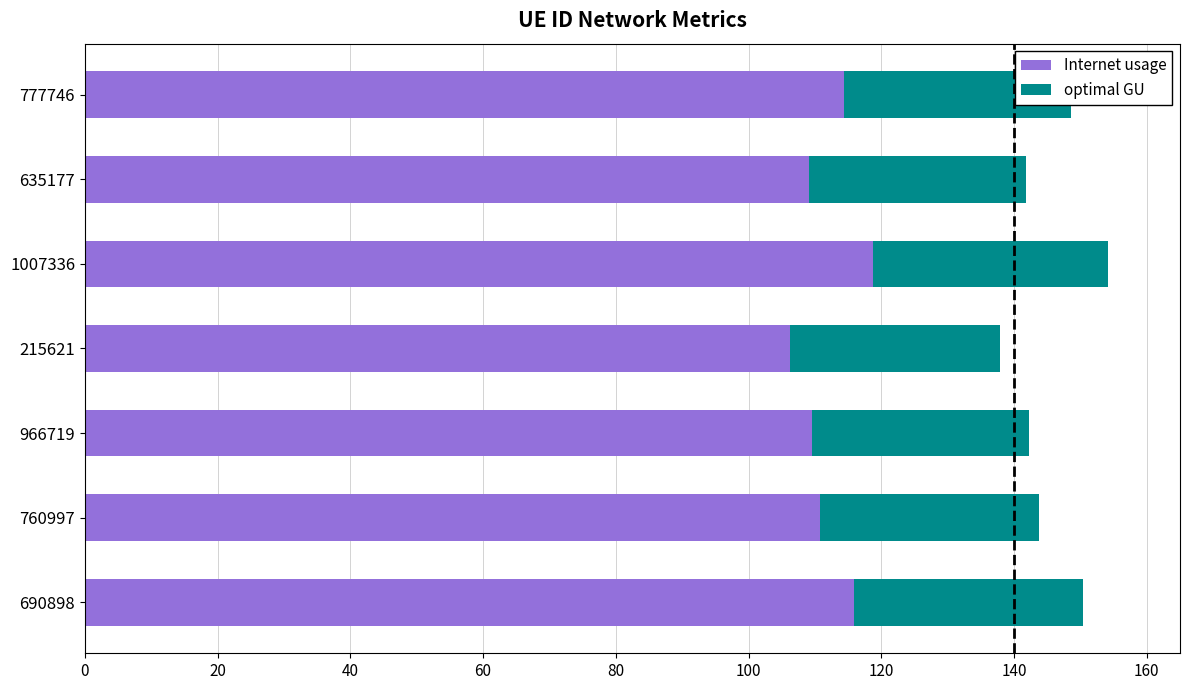

At which category is the sum across all series the highest?

1007336